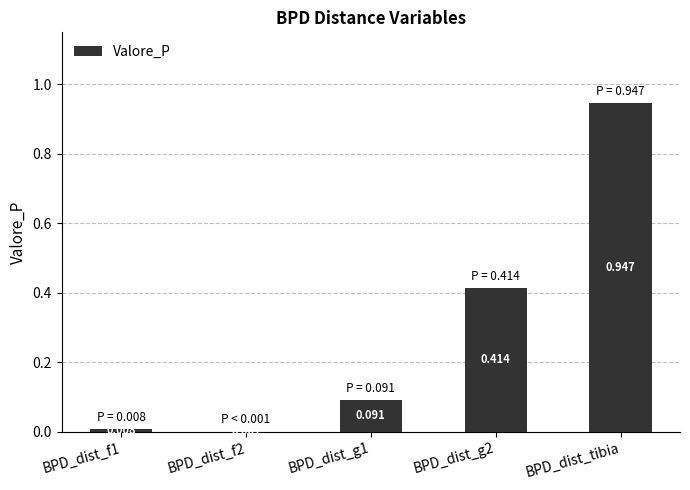

Rank the categories by value from highest to lowest.

BPD_dist_tibia, BPD_dist_g2, BPD_dist_g1, BPD_dist_f1, BPD_dist_f2